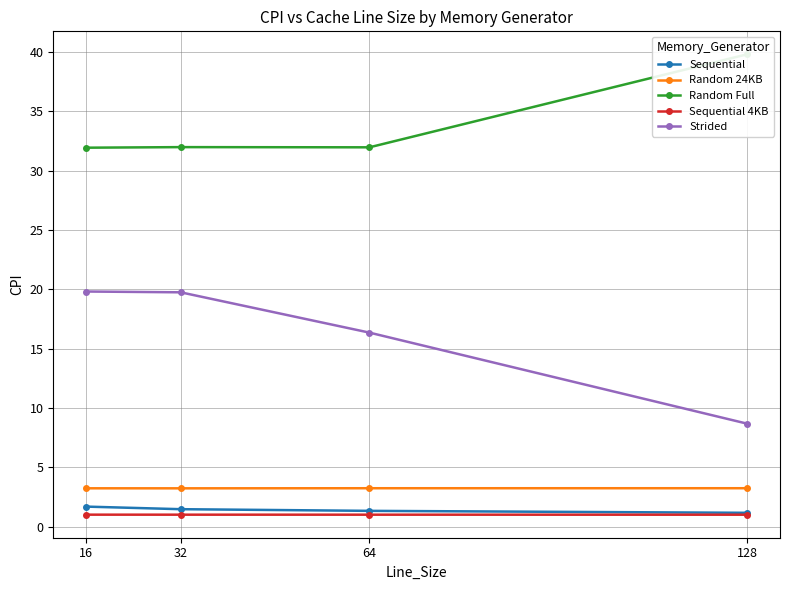

Between 16 and 64, which series saw the biggest shift?

Strided